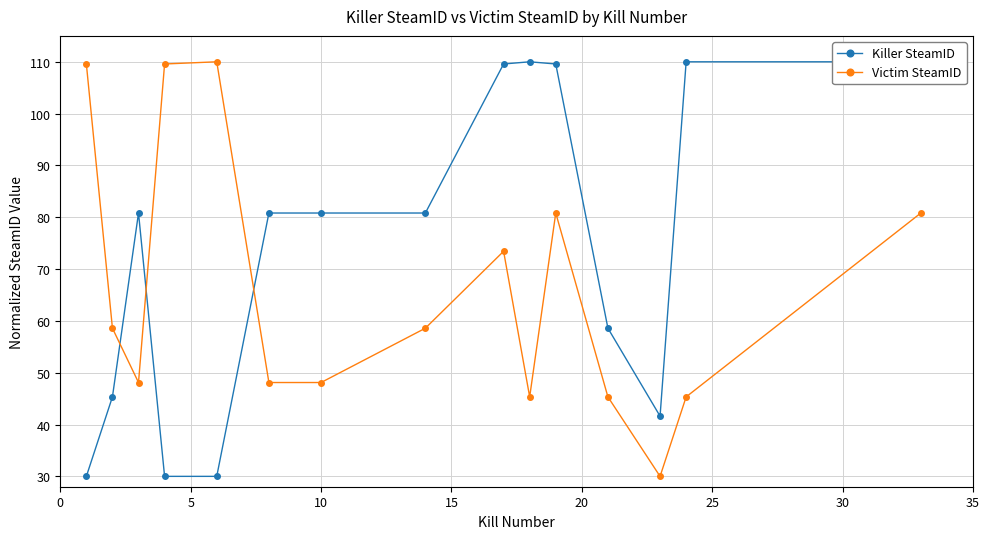

What is the value of the Victim SteamID point at the 14th from the left?

45.3